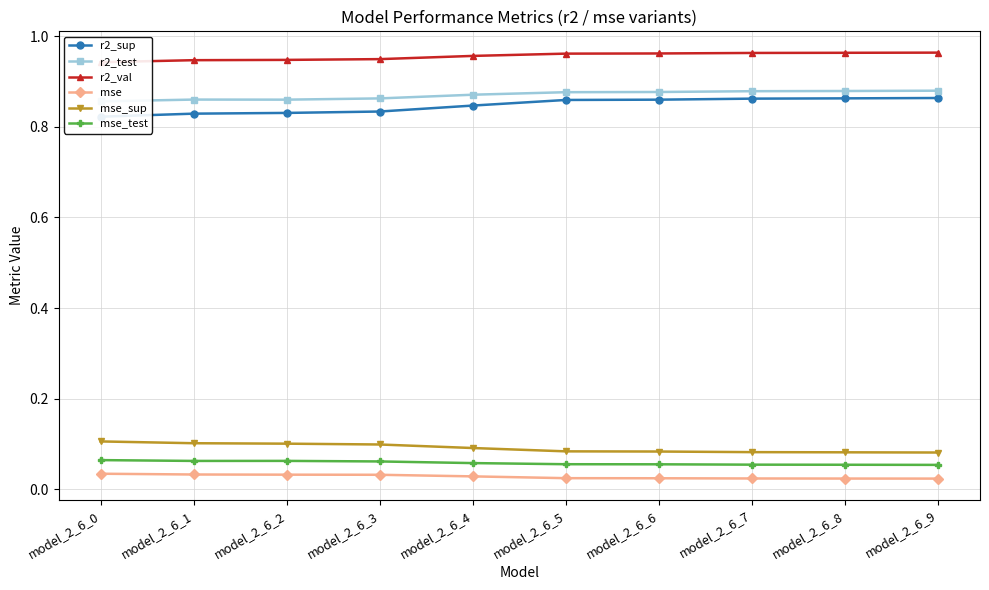

Reading left to right, what are all the values shown in this chart?

r2_sup: 0.8	0.8	0.8	0.8	0.8	0.9	0.9	0.9	0.9	0.9
r2_test: 0.9	0.9	0.9	0.9	0.9	0.9	0.9	0.9	0.9	0.9
r2_val: 0.9	0.9	0.9	0.9	1.0	1.0	1.0	1.0	1.0	1.0
mse: 0.0	0.0	0.0	0.0	0.0	0.0	0.0	0.0	0.0	0.0
mse_sup: 0.1	0.1	0.1	0.1	0.1	0.1	0.1	0.1	0.1	0.1
mse_test: 0.1	0.1	0.1	0.1	0.1	0.1	0.1	0.1	0.1	0.1